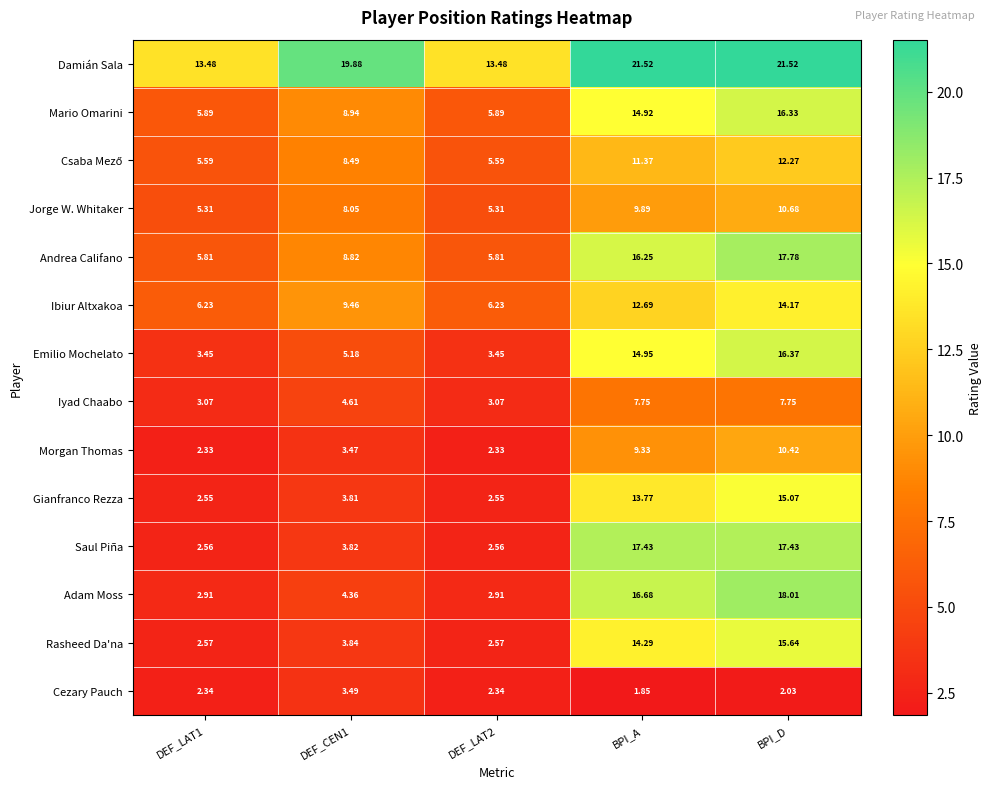

Which label corresponds to the smallest value in the chart?

BPI_A